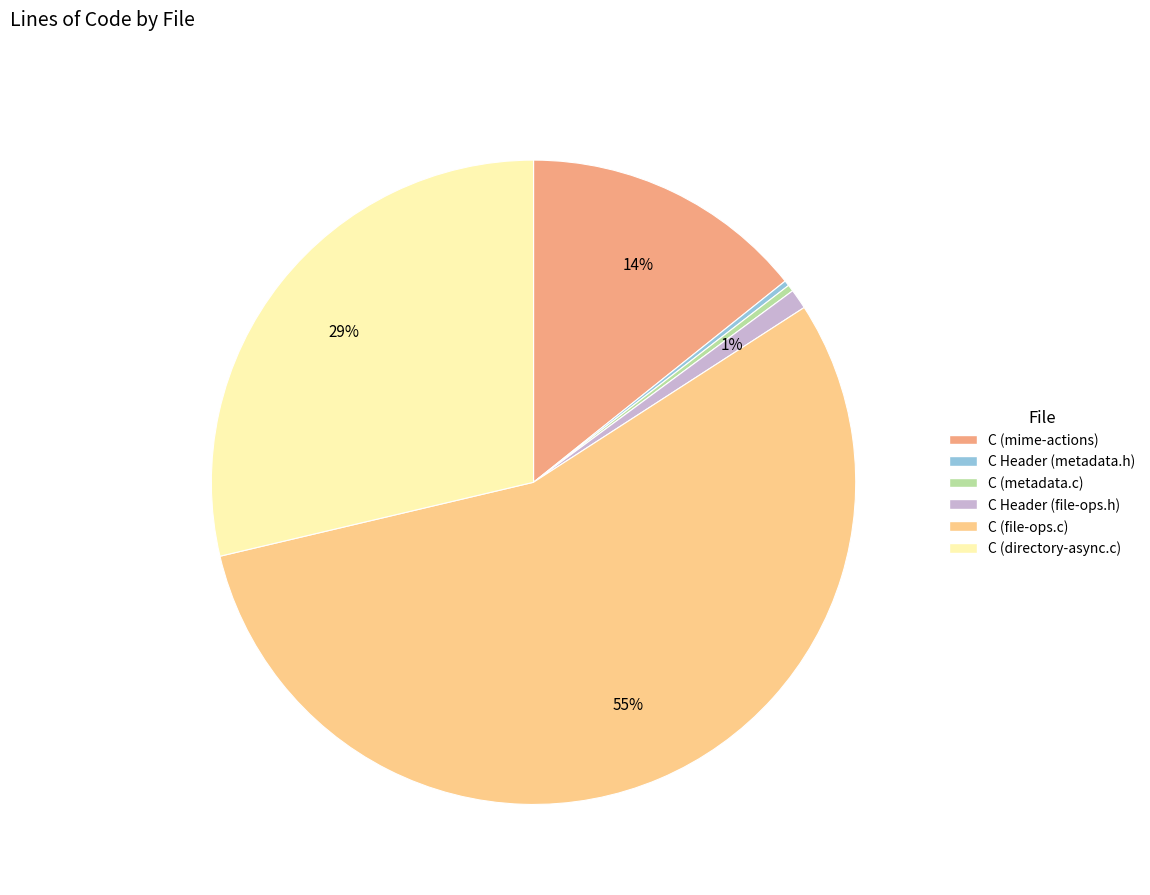

Is there any slice that represents more than half of the pie?

Yes